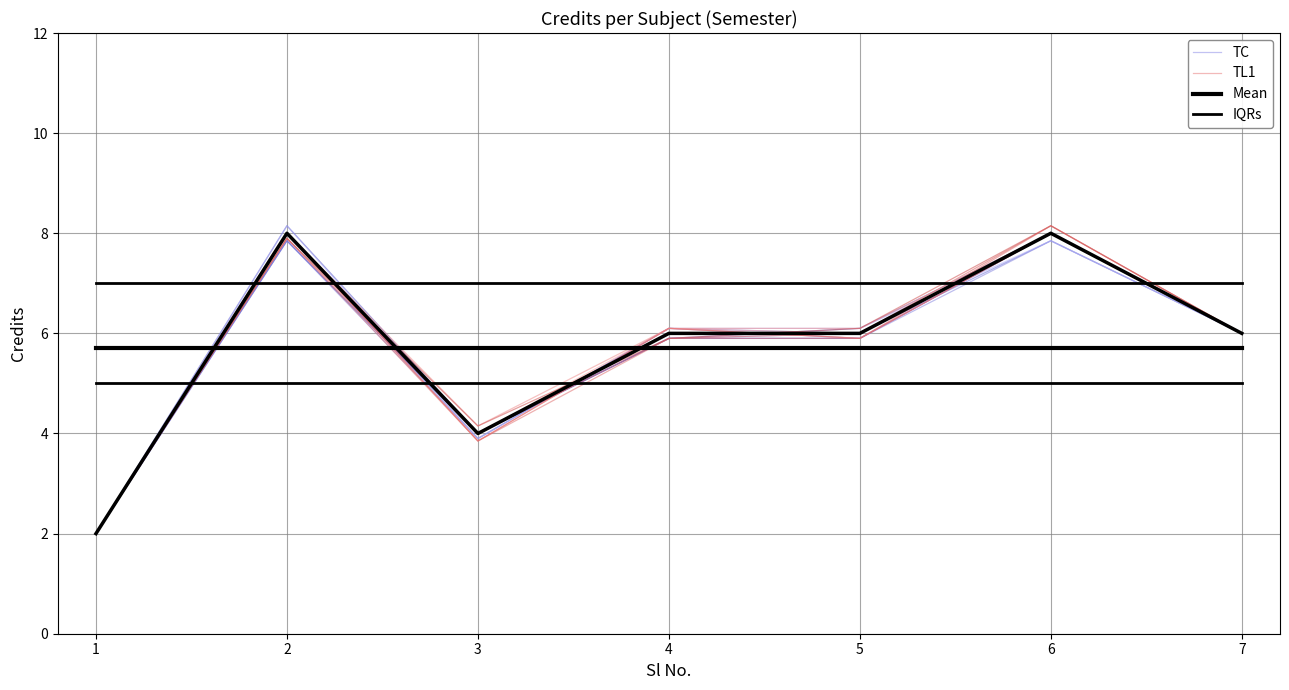

Which series has the largest total across all categories?

Mean